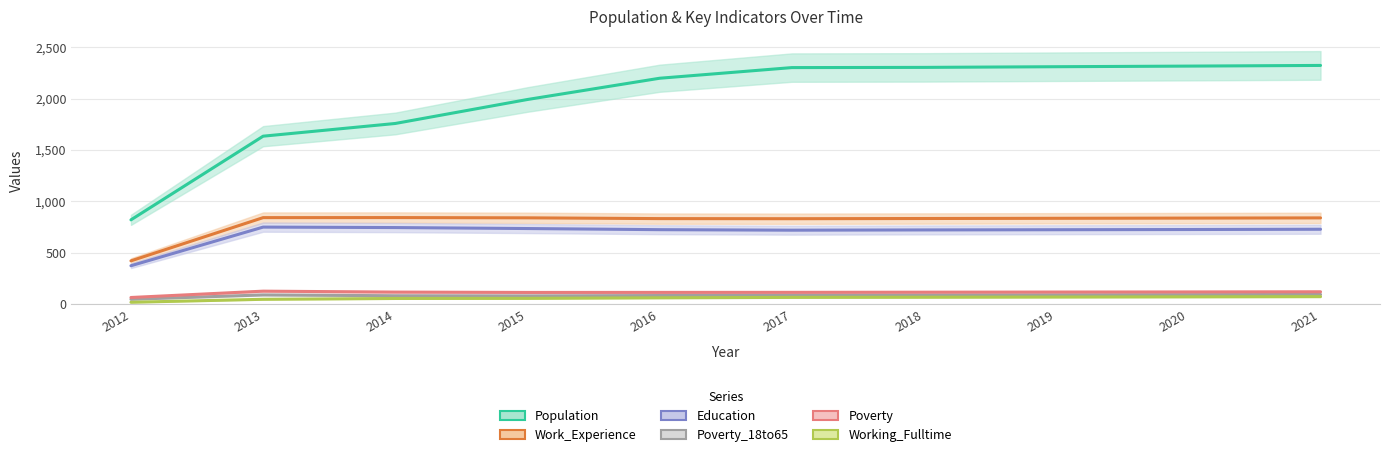

How many lines are shown in the chart?

6